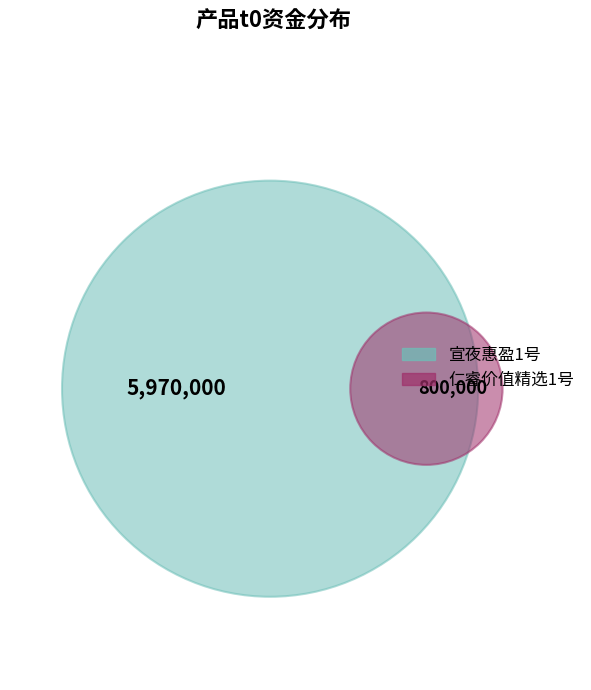

To the nearest percent, what portion does 宣夜惠盈1号 represent?

88%